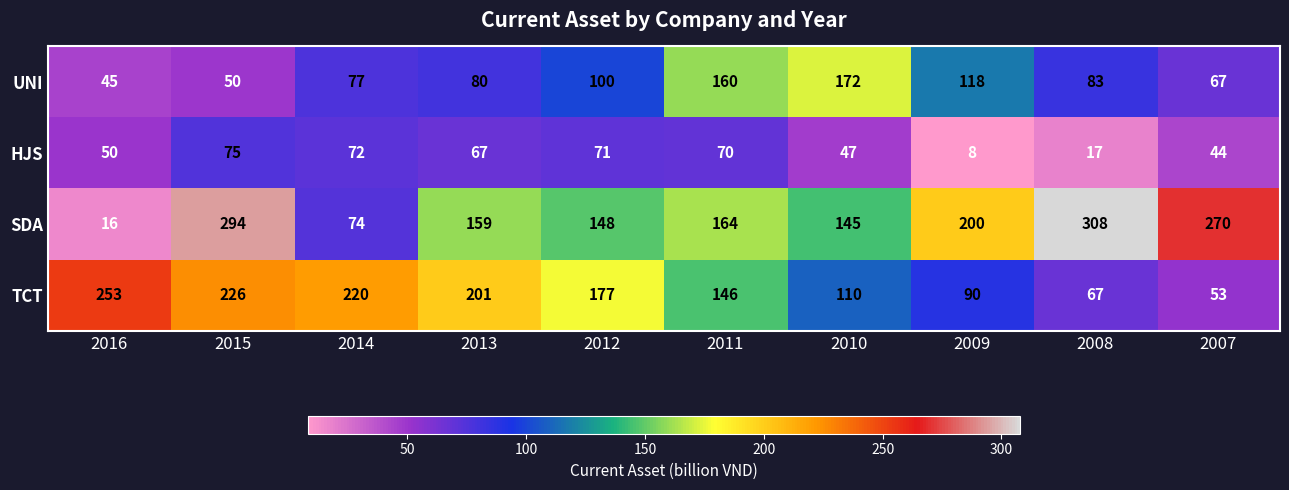

What is the sum of the HJS values at 2012 and 2014?

143